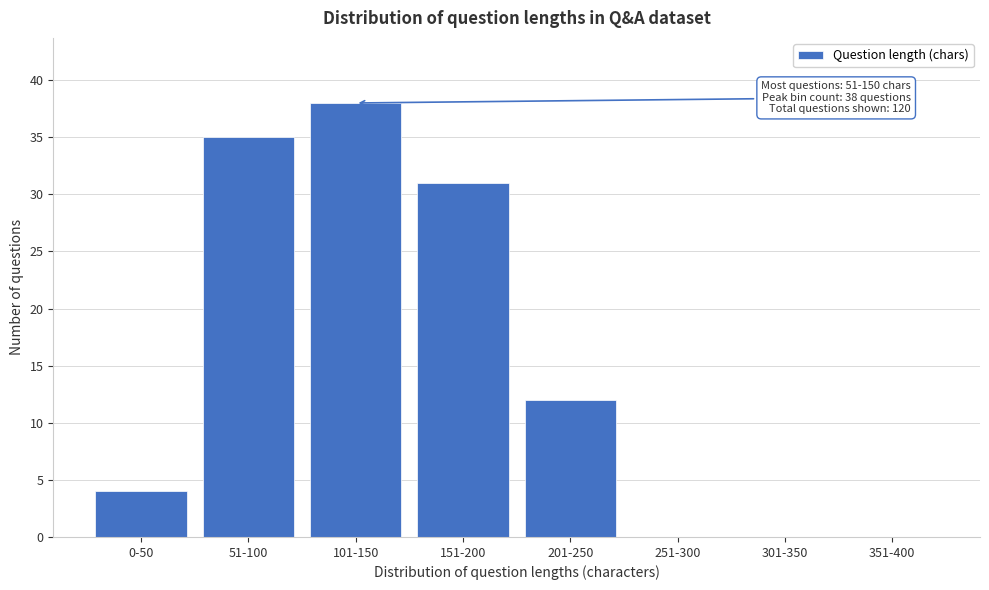

Reading right to left, list all the values displayed in this chart.

351-400=0	301-350=0	251-300=0	201-250=12	151-200=31	101-150=38	51-100=35	0-50=4